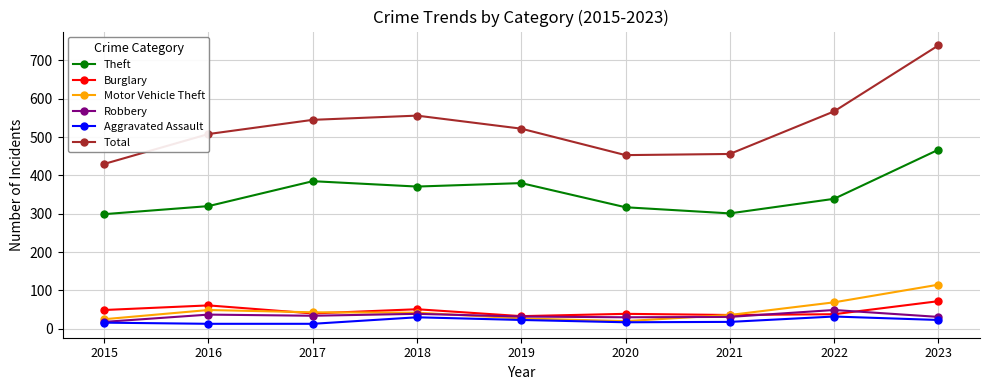

At which label does Motor Vehicle Theft reach its peak?

2023